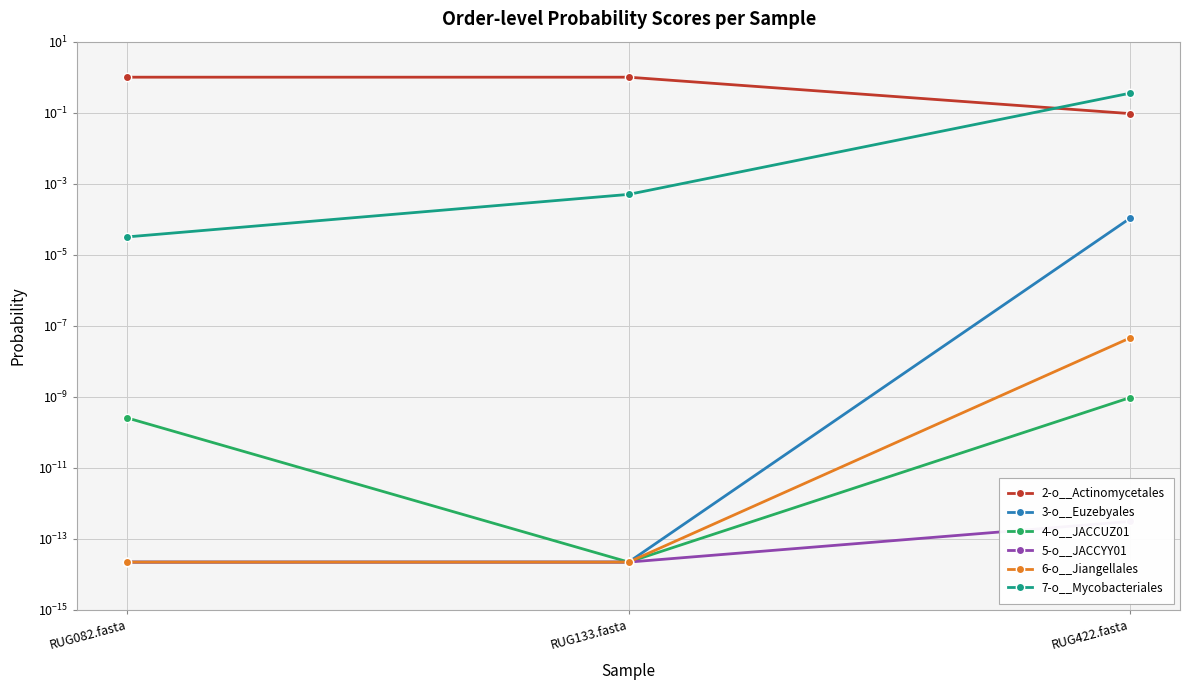

Which series has the largest total across all categories?

2-o__Actinomycetales